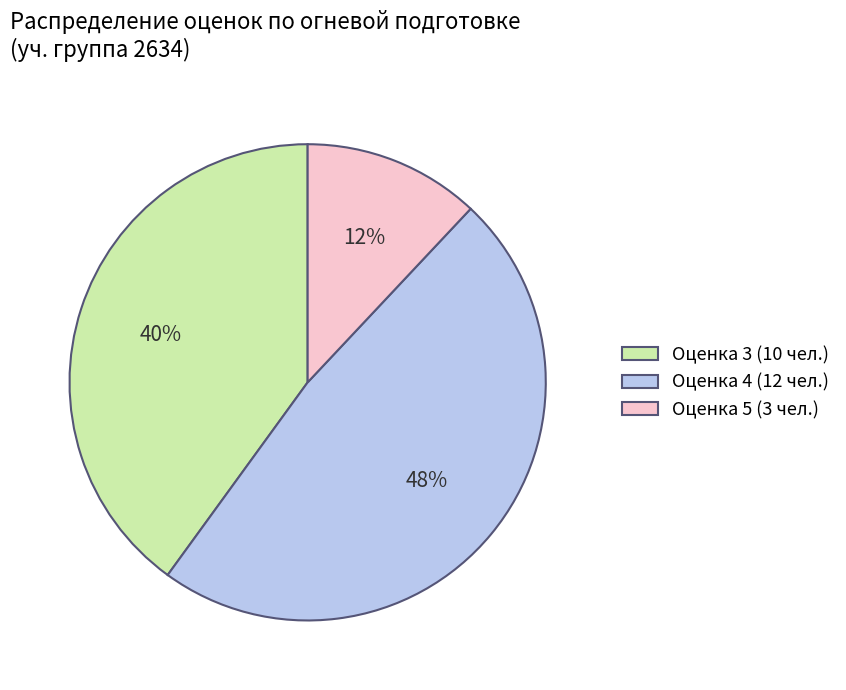

Count the number of slices in the pie.

3